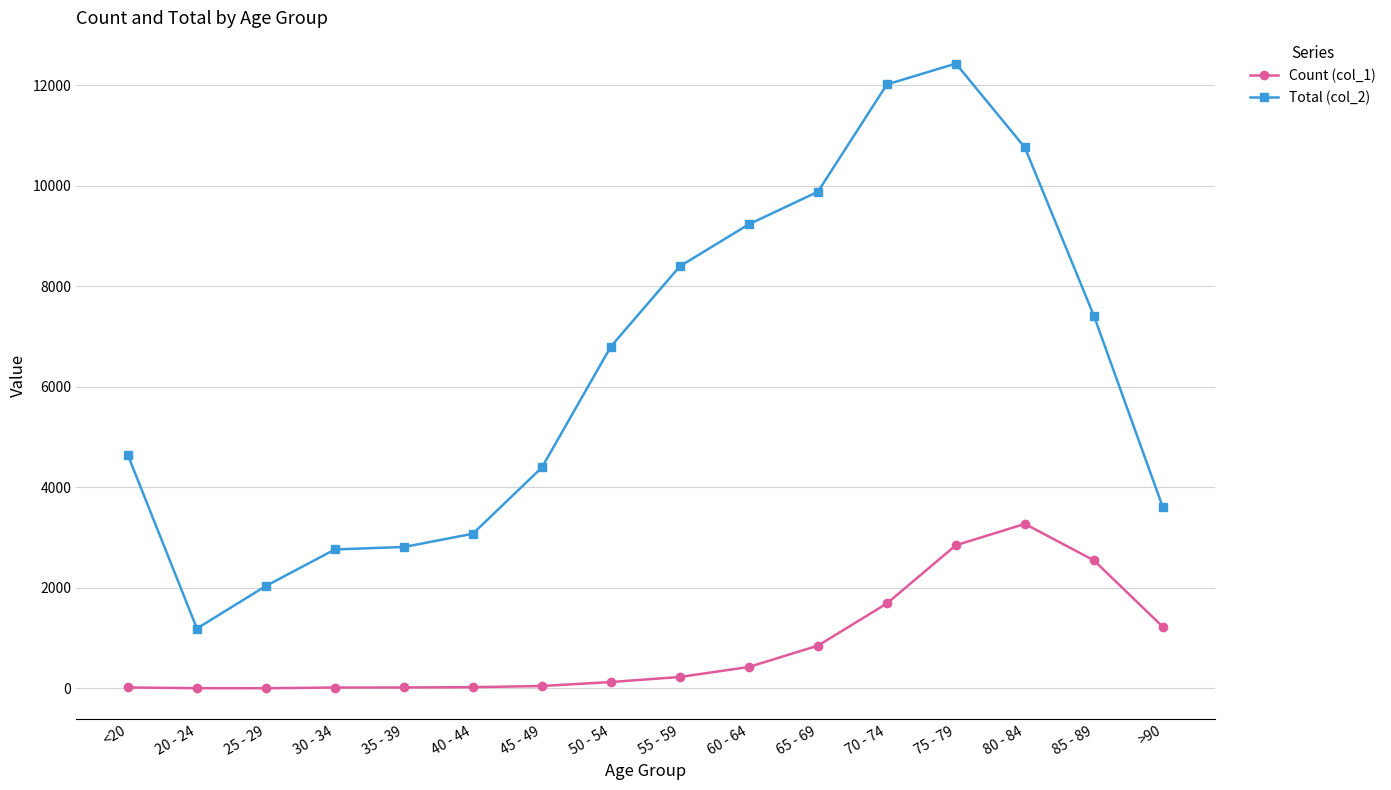

Where is the first local minimum for Total (col_2)?

20 - 24